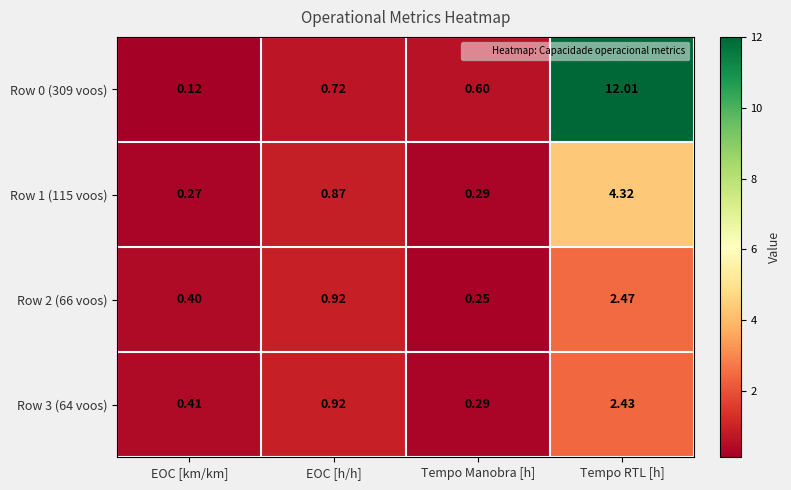

At which label does Row 3 (64 voos) reach its minimum?

Tempo Manobra [h]